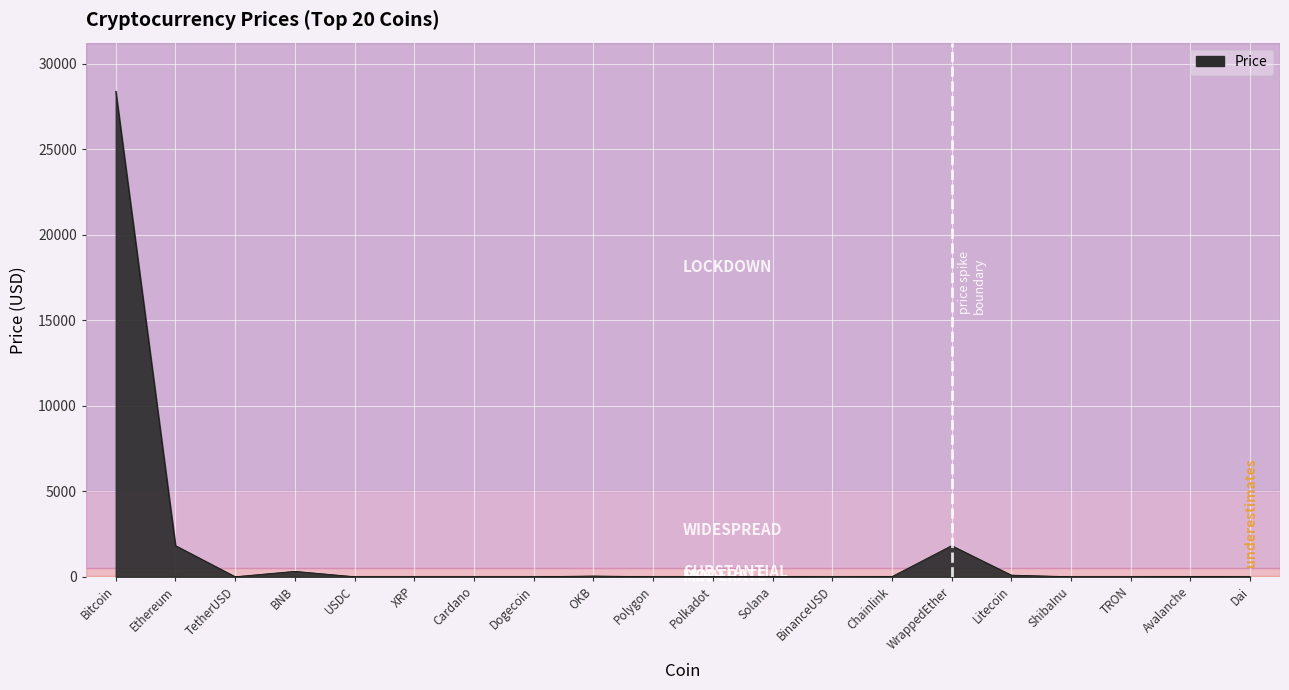

True or false: the data shows 14941.5 at Bitcoin.

False